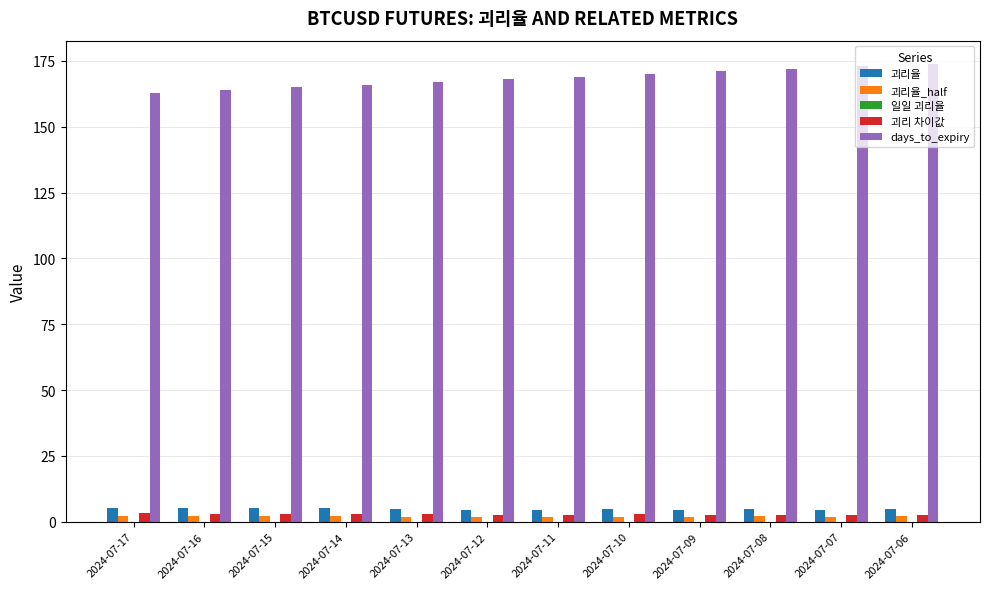

What is the greatest value displayed?

174.0